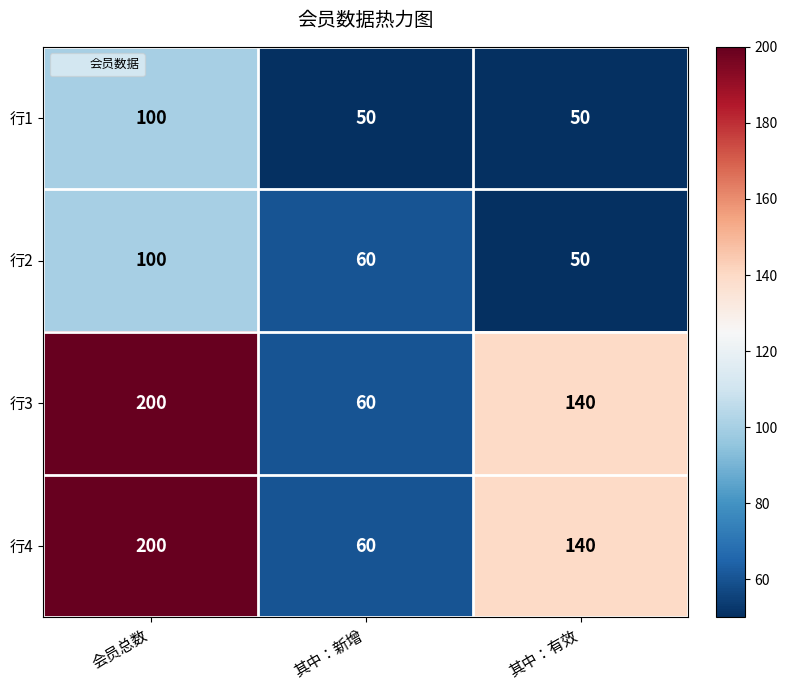

The value of 行3 at 其中：有效 is 198. True or false?

False